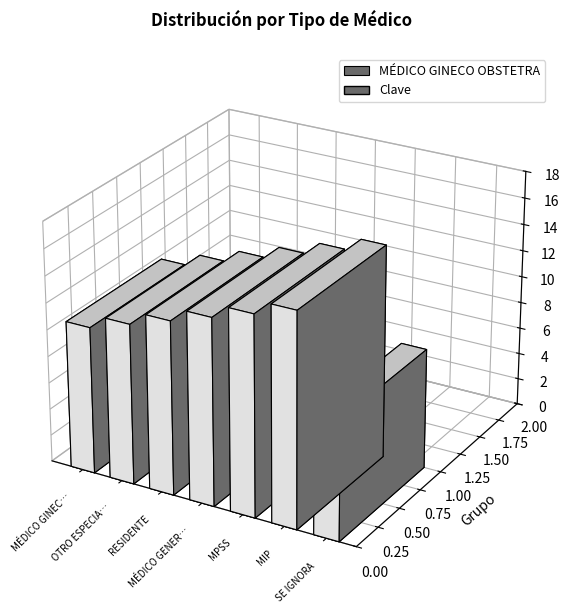

Are the bars grouped side by side (vs. stacked)?

No